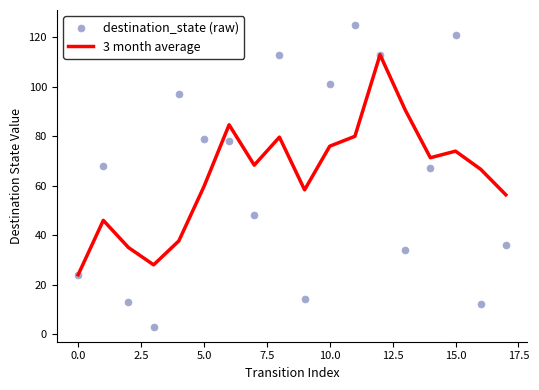

The value of 3 month average at 0.0 is 39.3. True or false?

False